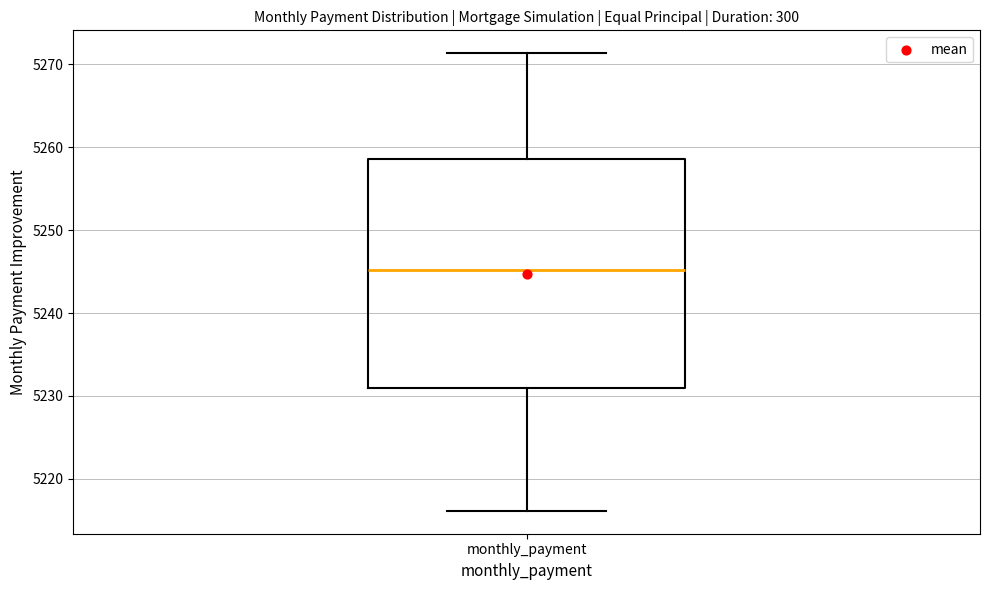

Read this box plot against the y-axis: the position of the median line, the range covered by the box, and the ends of both whiskers. The values are not printed on the chart, so give them approximately, as read against the axis.

median 5245, box 5231 to 5259, whiskers 5216 to 5271